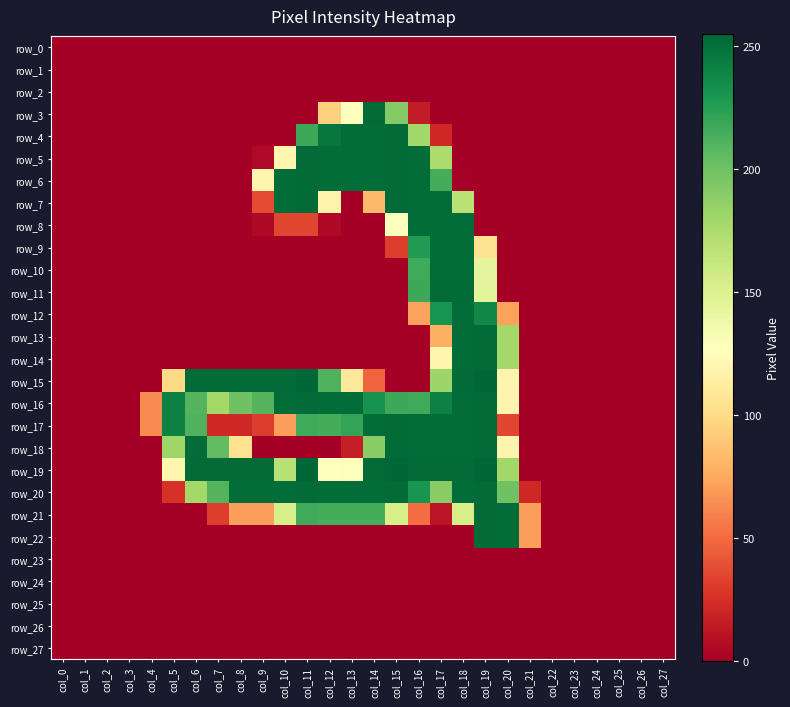

Reading left to right, transcribe all the data shown in this chart.

row_0: 0	0	0	0	0	0	0	0	0	0	0	0	0	0	0	0	0	0	0	0	0	0	0	0	0	0	0	0
row_1: 0	0	0	0	0	0	0	0	0	0	0	0	0	0	0	0	0	0	0	0	0	0	0	0	0	0	0	0
row_2: 0	0	0	0	0	0	0	0	0	0	0	0	0	0	0	0	0	0	0	0	0	0	0	0	0	0	0	0
row_3: 0	0	0	0	0	0	0	0	0	0	0	0	94	129	253	192	15	0	0	0	0	0	0	0	0	0	0	0
row_4: 0	0	0	0	0	0	0	0	0	0	0	218	247	252	252	253	180	21	0	0	0	0	0	0	0	0	0	0
row_5: 0	0	0	0	0	0	0	0	0	6	120	253	252	252	252	253	252	175	0	0	0	0	0	0	0	0	0	0
row_6: 0	0	0	0	0	0	0	0	0	120	252	253	252	252	252	253	252	215	1	0	0	0	0	0	0	0	0	0
row_7: 0	0	0	0	0	0	0	0	0	37	252	253	118	0	83	253	252	252	169	0	0	0	0	0	0	0	0	0
row_8: 0	0	0	0	0	0	0	0	0	5	35	35	5	0	0	128	252	252	252	0	0	0	0	0	0	0	0	0
row_9: 0	0	0	0	0	0	0	0	0	0	0	0	0	0	0	31	227	252	252	105	0	0	0	0	0	0	0	0
row_10: 0	0	0	0	0	0	0	0	0	0	0	0	0	0	0	0	217	252	252	144	0	0	0	0	0	0	0	0
row_11: 0	0	0	0	0	0	0	0	0	0	0	0	0	0	0	0	218	253	253	145	0	0	0	0	0	0	0	0
row_12: 0	0	0	0	0	0	0	0	0	0	0	0	0	0	0	0	72	231	252	238	72	0	0	0	0	0	0	0
row_13: 0	0	0	0	0	0	0	0	0	0	0	0	0	0	0	0	0	78	252	253	179	0	0	0	0	0	0	0
row_14: 0	0	0	0	0	0	0	0	0	0	0	0	0	0	0	0	0	120	252	253	179	0	0	0	0	0	0	0
row_15: 0	0	0	0	0	99	253	253	253	253	253	255	211	109	47	0	0	182	253	255	119	0	0	0	0	0	0	0
row_16: 0	0	0	0	63	242	210	179	200	210	252	253	252	252	232	218	217	242	252	253	119	0	0	0	0	0	0	0
row_17: 0	0	0	0	63	241	211	21	21	31	71	217	215	221	252	253	252	252	252	253	35	0	0	0	0	0	0	0
row_18: 0	0	0	0	0	181	252	205	104	0	0	0	0	16	190	253	252	252	252	253	119	0	0	0	0	0	0	0
row_19: 0	0	0	0	0	120	253	253	253	253	170	255	128	129	253	255	253	253	253	255	180	0	0	0	0	0	0	0
row_20: 0	0	0	0	0	26	179	210	252	252	252	253	252	252	252	253	231	190	252	253	200	21	0	0	0	0	0	0
row_21: 0	0	0	0	0	0	0	31	71	71	154	217	215	215	215	154	51	11	154	253	252	71	0	0	0	0	0	0
row_22: 0	0	0	0	0	0	0	0	0	0	0	0	0	0	0	0	0	0	0	253	252	71	0	0	0	0	0	0
row_23: 0	0	0	0	0	0	0	0	0	0	0	0	0	0	0	0	0	0	0	0	0	0	0	0	0	0	0	0
row_24: 0	0	0	0	0	0	0	0	0	0	0	0	0	0	0	0	0	0	0	0	0	0	0	0	0	0	0	0
row_25: 0	0	0	0	0	0	0	0	0	0	0	0	0	0	0	0	0	0	0	0	0	0	0	0	0	0	0	0
row_26: 0	0	0	0	0	0	0	0	0	0	0	0	0	0	0	0	0	0	0	0	0	0	0	0	0	0	0	0
row_27: 0	0	0	0	0	0	0	0	0	0	0	0	0	0	0	0	0	0	0	0	0	0	0	0	0	0	0	0